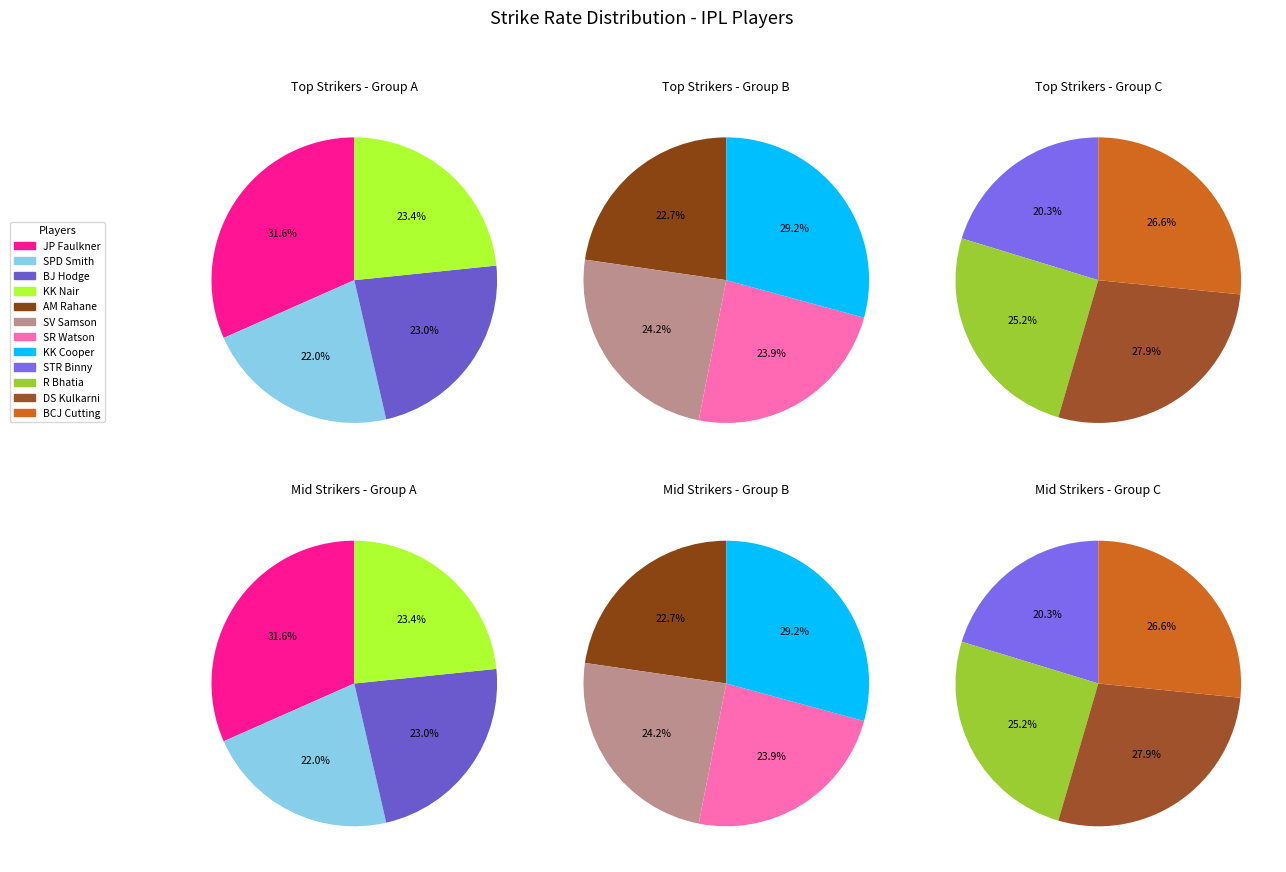

True or false: JP Faulkner accounts for 25% of the total.

False